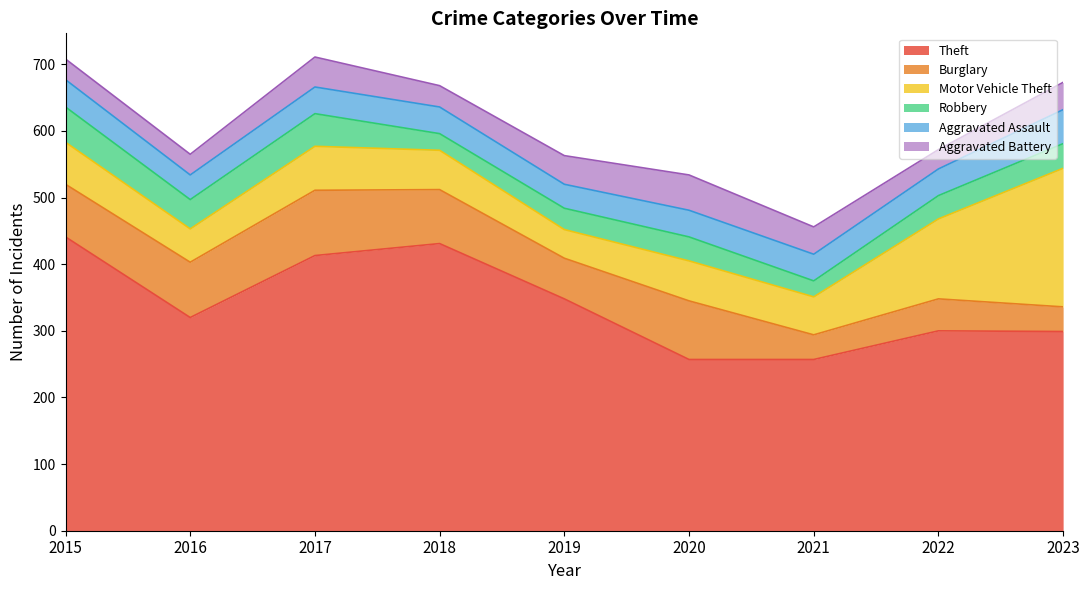

Which label corresponds to the largest value in the chart?

2015